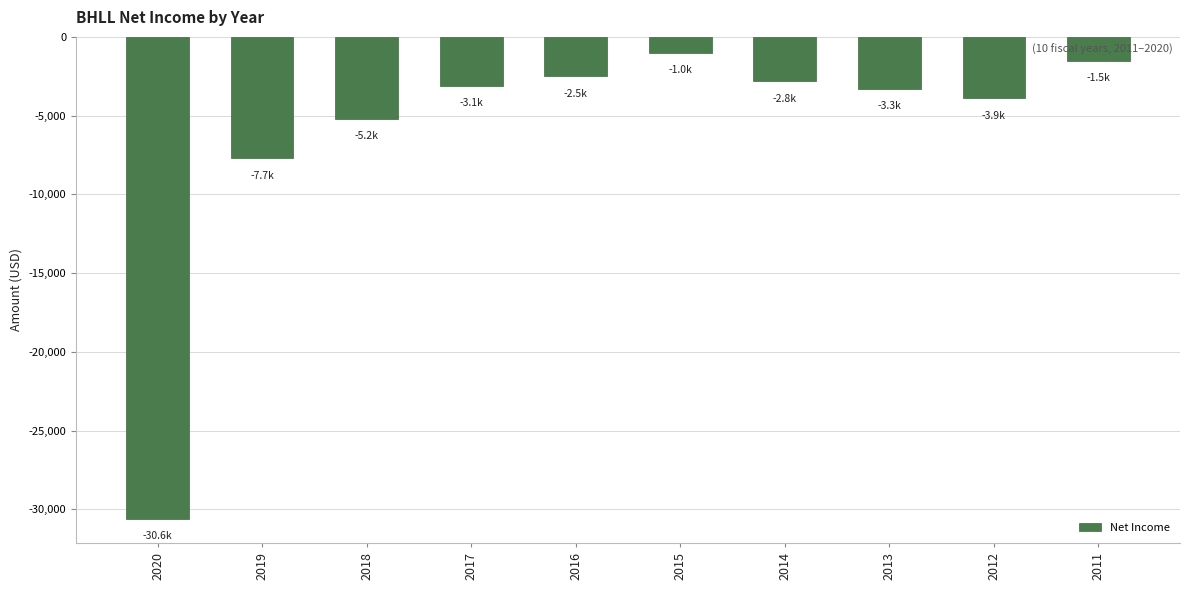

True or false: the data shows -30600 at 2020.

True